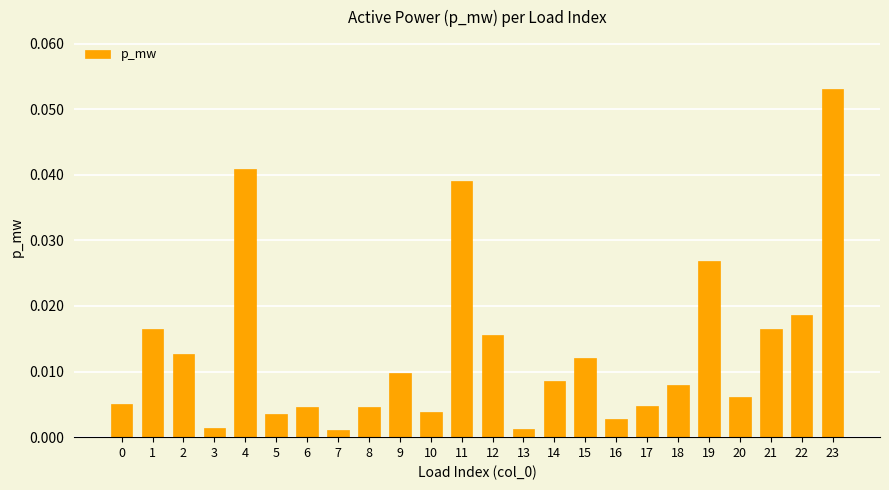

Which label corresponds to the largest value in the chart?

23